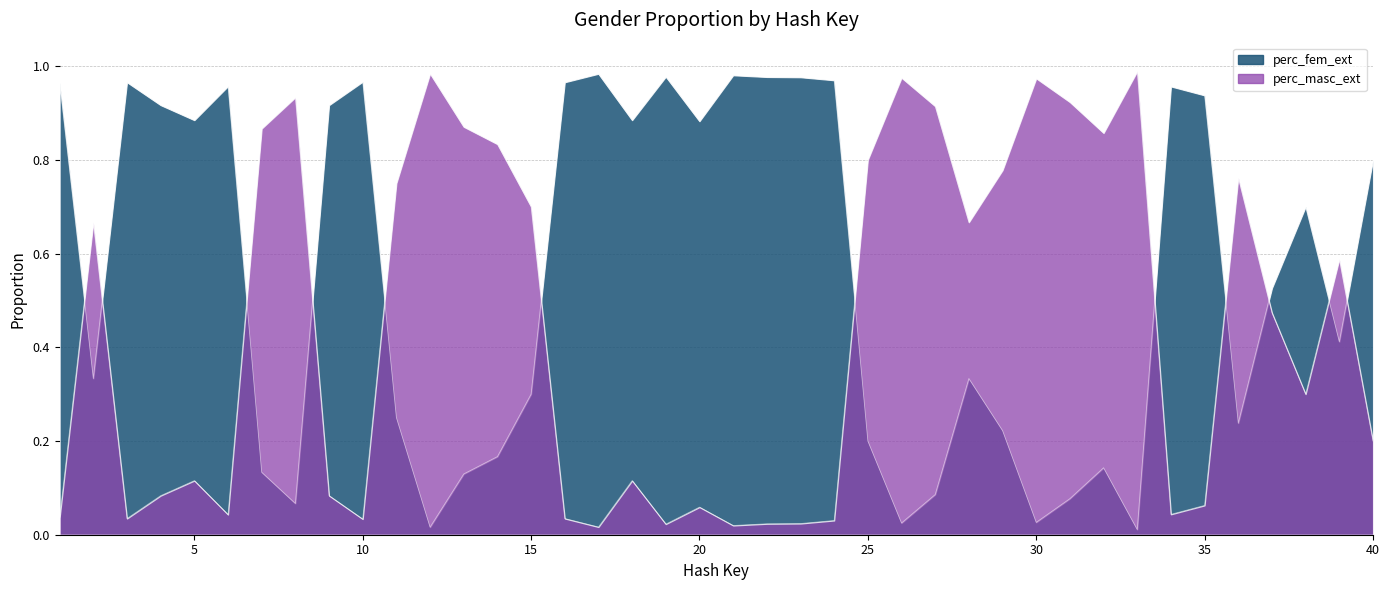

What is the total value across all series at 19?

1.0